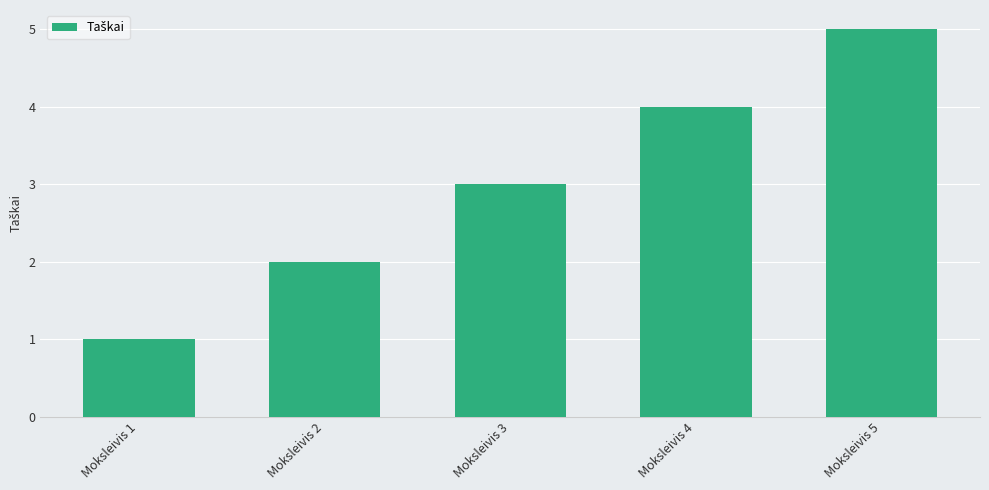

How many data points are less than 3?

2